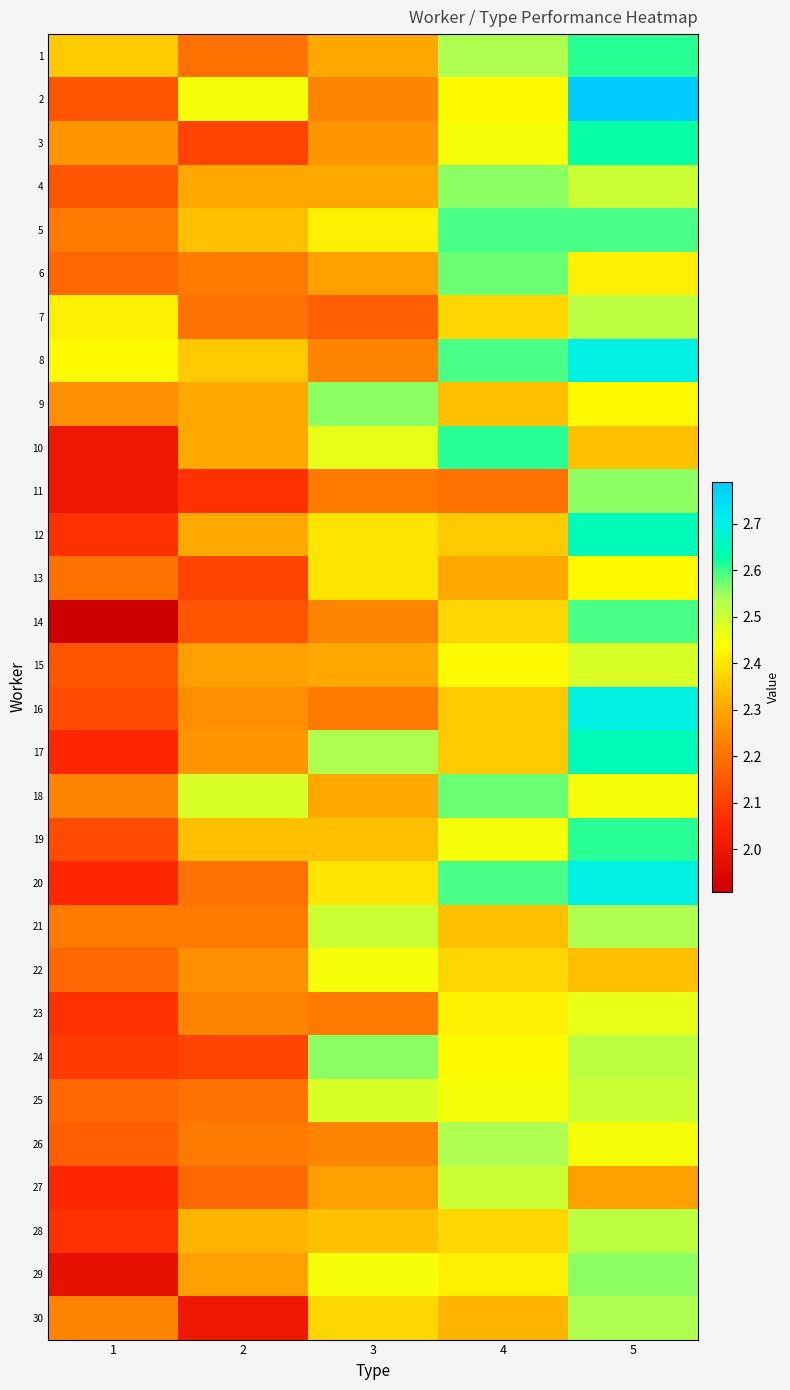

Reading left to right, transcribe all the data shown in this chart.

1: 1=2.4	2=2.2	3=2.3	4=2.5	5=2.6
2: 1=2.1	2=2.4	3=2.2	4=2.4	5=2.8
3: 1=2.3	2=2.1	3=2.3	4=2.4	5=2.6
4: 1=2.1	2=2.3	3=2.3	4=2.6	5=2.5
5: 1=2.2	2=2.3	3=2.4	4=2.6	5=2.6
6: 1=2.2	2=2.2	3=2.3	4=2.6	5=2.4
7: 1=2.4	2=2.2	3=2.2	4=2.4	5=2.5
8: 1=2.4	2=2.4	3=2.2	4=2.6	5=2.7
9: 1=2.2	2=2.3	3=2.6	4=2.3	5=2.4
10: 1=2.0	2=2.3	3=2.5	4=2.6	5=2.3
11: 1=2.0	2=2.1	3=2.2	4=2.2	5=2.6
12: 1=2.1	2=2.3	3=2.4	4=2.4	5=2.6
13: 1=2.2	2=2.1	3=2.4	4=2.3	5=2.4
14: 1=1.9	2=2.1	3=2.2	4=2.4	5=2.6
15: 1=2.1	2=2.3	3=2.3	4=2.4	5=2.5
16: 1=2.1	2=2.2	3=2.2	4=2.4	5=2.7
17: 1=2.1	2=2.3	3=2.5	4=2.4	5=2.6
18: 1=2.2	2=2.5	3=2.3	4=2.6	5=2.4
19: 1=2.1	2=2.3	3=2.3	4=2.4	5=2.6
20: 1=2.1	2=2.2	3=2.4	4=2.6	5=2.7
21: 1=2.2	2=2.2	3=2.5	4=2.3	5=2.5
22: 1=2.2	2=2.2	3=2.4	4=2.4	5=2.3
23: 1=2.1	2=2.2	3=2.2	4=2.4	5=2.5
24: 1=2.1	2=2.1	3=2.6	4=2.4	5=2.5
25: 1=2.2	2=2.2	3=2.5	4=2.4	5=2.5
26: 1=2.2	2=2.2	3=2.2	4=2.5	5=2.4
27: 1=2.1	2=2.2	3=2.3	4=2.5	5=2.3
28: 1=2.1	2=2.3	3=2.3	4=2.4	5=2.5
29: 1=2.0	2=2.3	3=2.4	4=2.4	5=2.6
30: 1=2.2	2=2.0	3=2.4	4=2.3	5=2.5